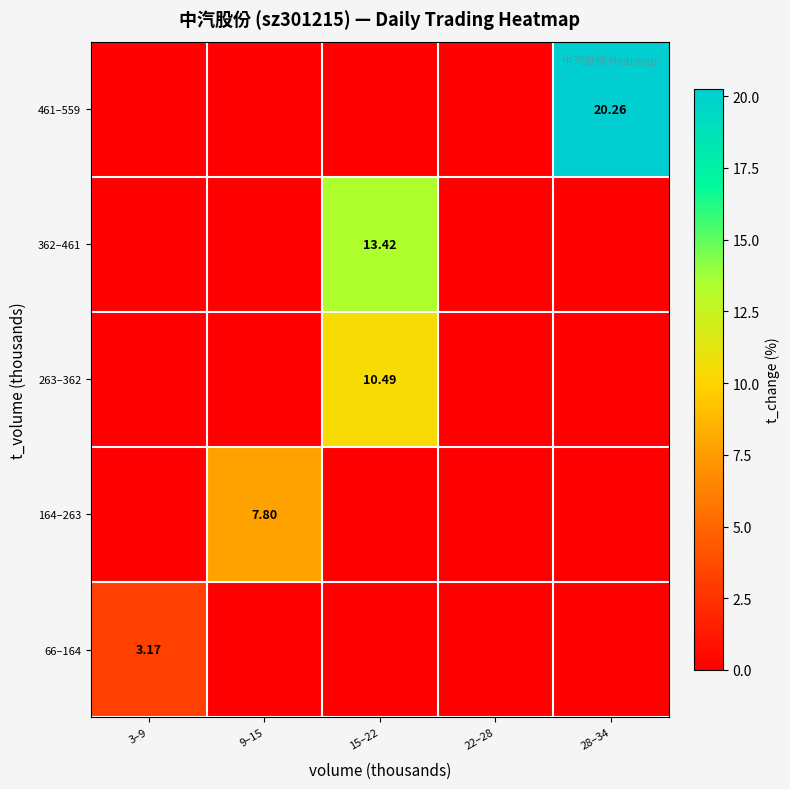

The value of 362–461 at 28–34 is 0.0. True or false?

True